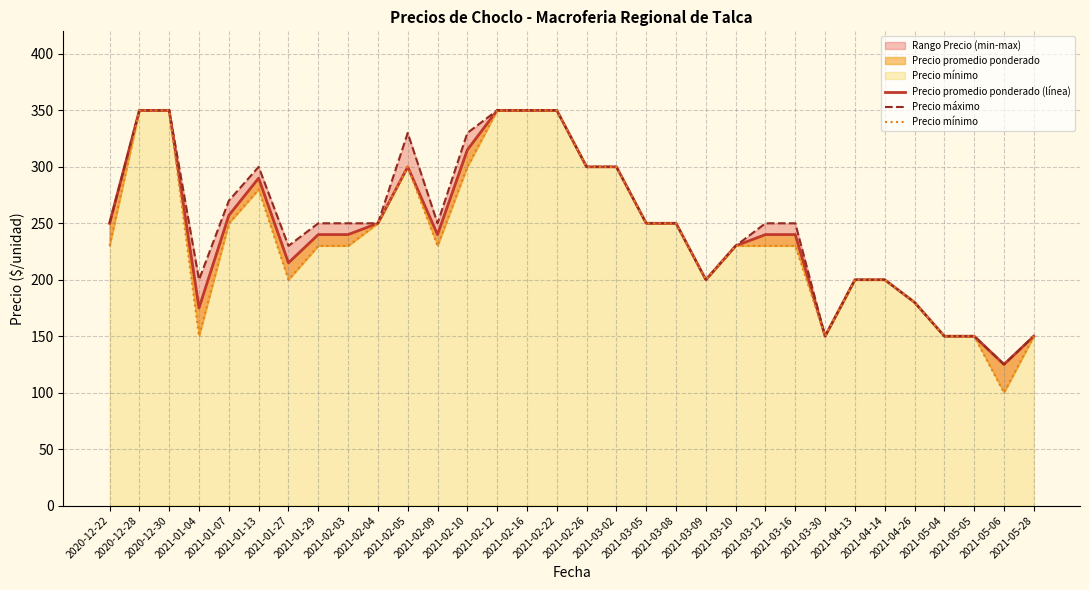

True or false: Precio mínimo has more than 1 interior local peaks.

True